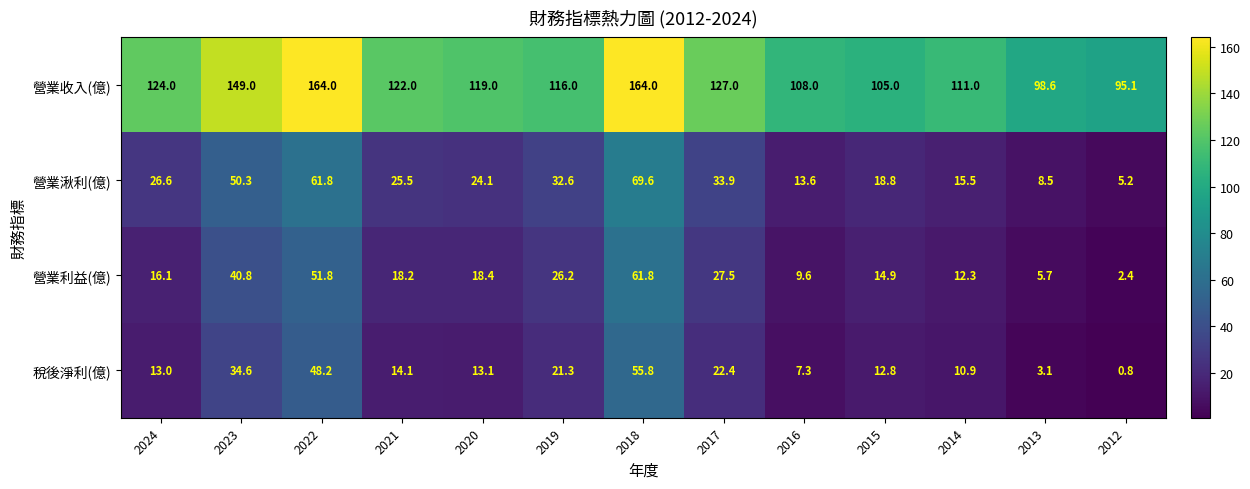

At which category is the sum across all series the highest?

2018